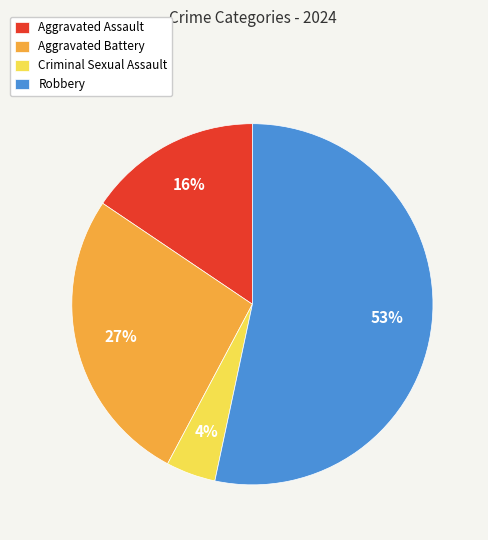

Is there any slice that represents more than half of the pie?

Yes